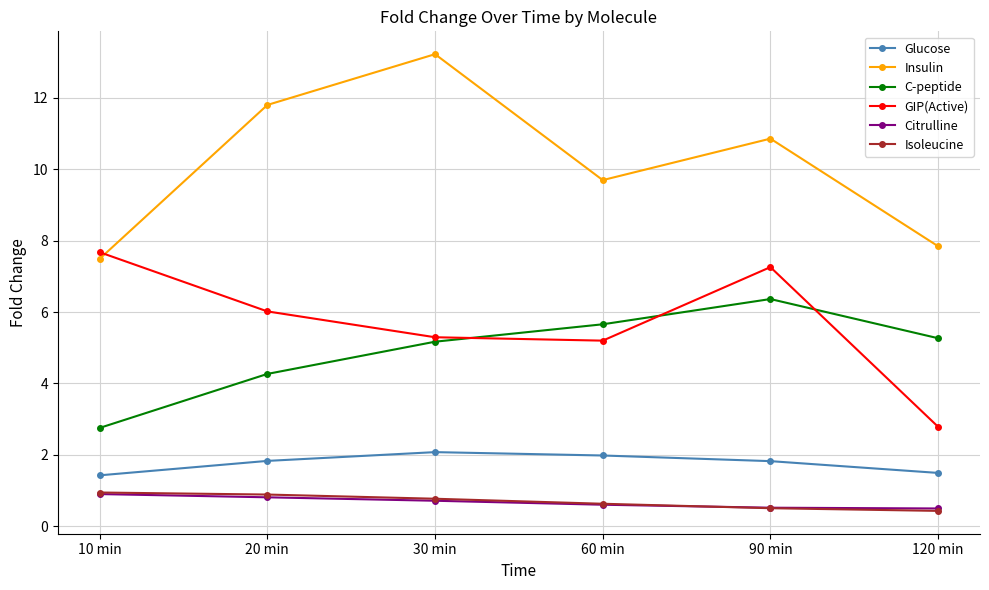

At which category does the chart reach its peak across all series?

30 min